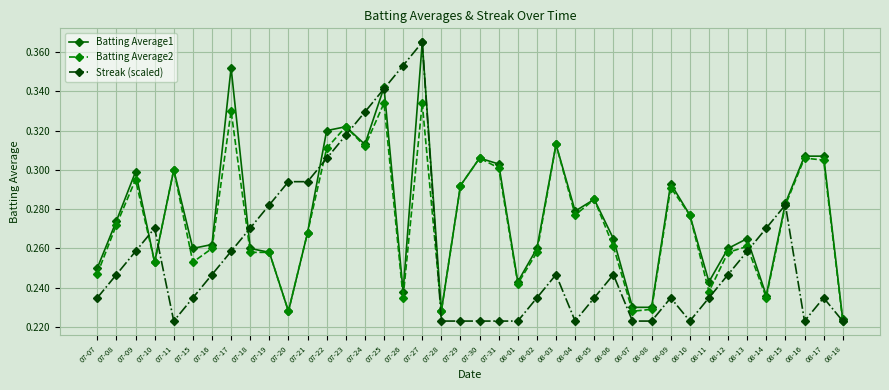

How many Batting Average1 values are between 0 and 1?

40